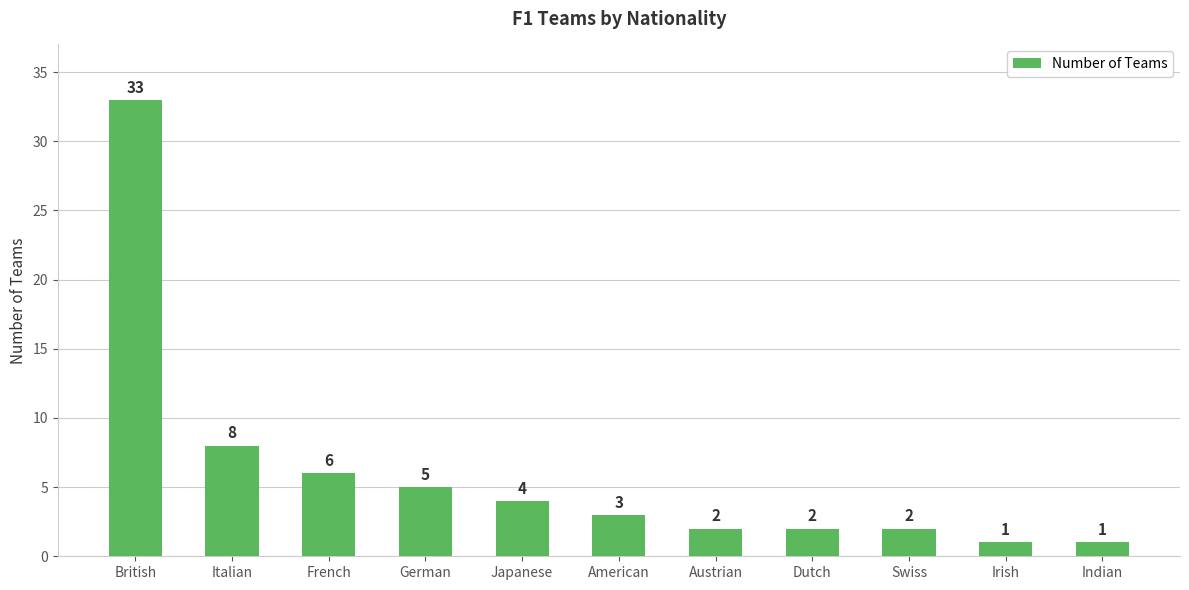

What is the ratio of the value at Swiss to the value at Japanese?

0.5